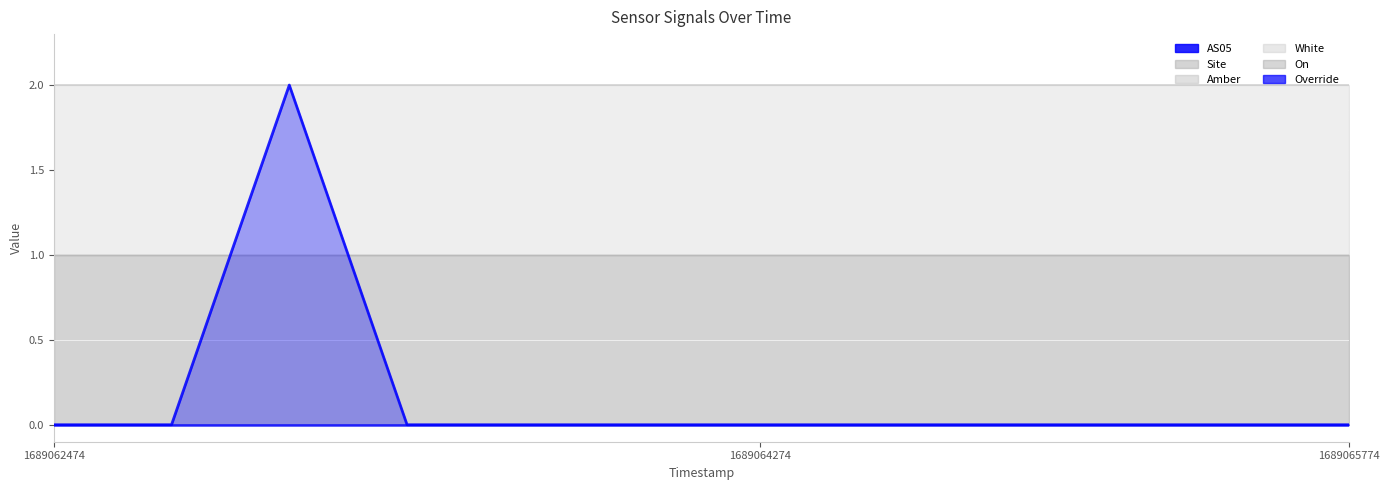

True or false: White has more than 2 interior local peaks.

False